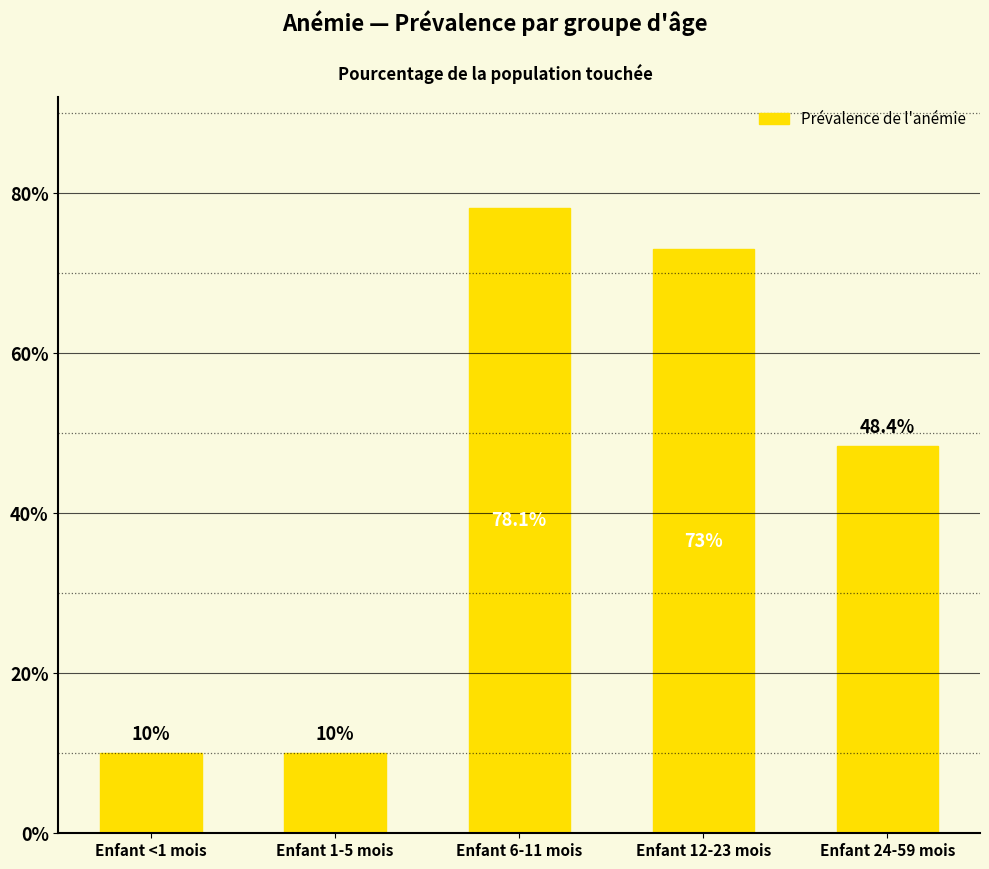

What is the label of the 4th bar from the right?

Enfant 1-5 mois